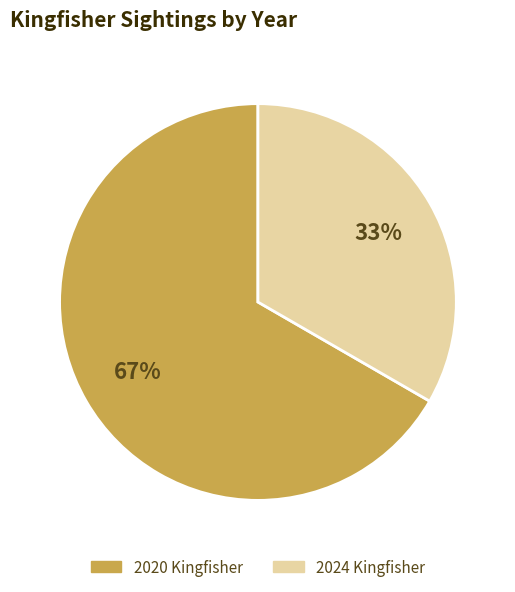

What percentage is the 2024 Kingfisher slice, to the nearest percent?

33%